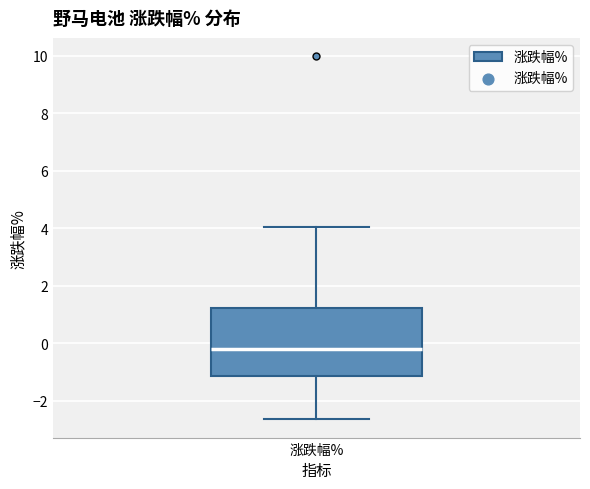

Transcribe this box plot: give where the median line is, the range the box spans, and where the two whiskers end, as read against the y-axis. The values are not printed on the chart, so give them approximately, as read against the axis.

median -0.2, box -1.2 to 1.2, whiskers -2.6 to 4.0